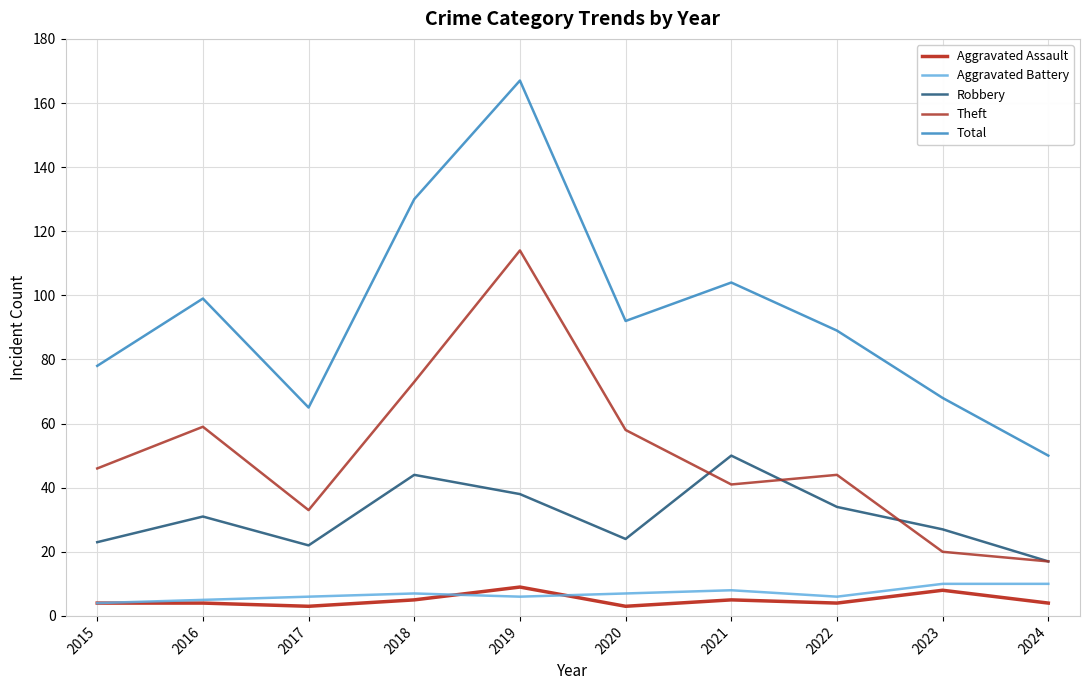

At which category does Robbery reach its first local peak?

2016